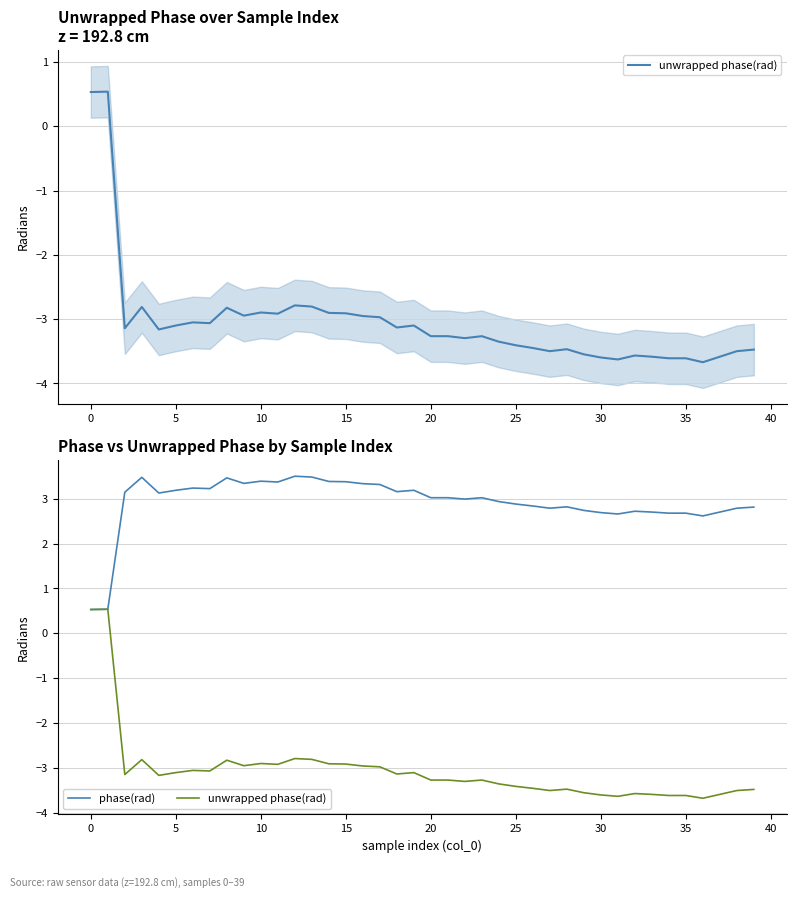

Rank the series by their maximum value, from lowest to highest.

unwrapped phase(rad), phase(rad)